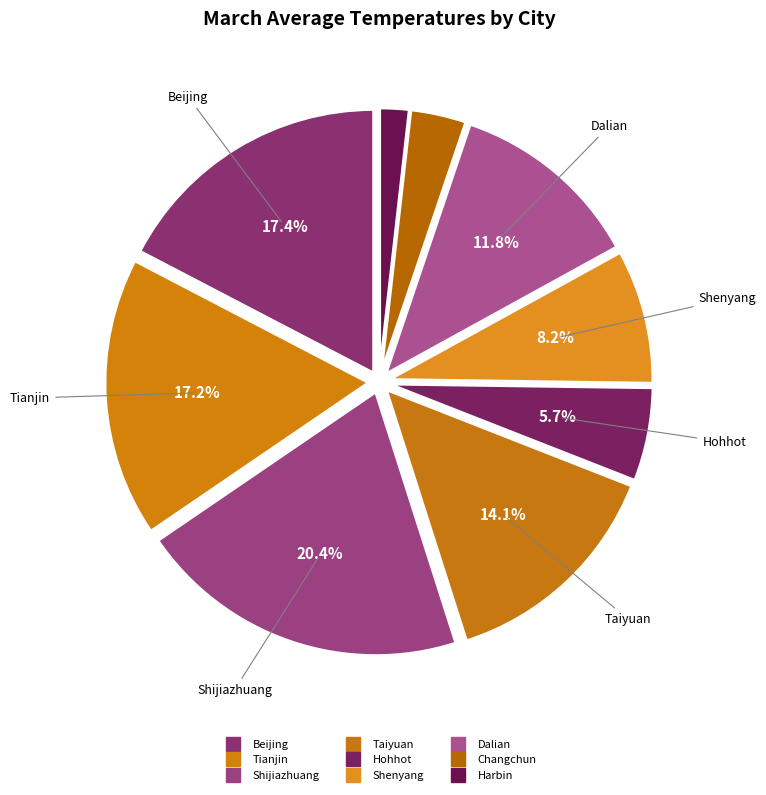

Does Changchun account for over 50% of the chart?

No